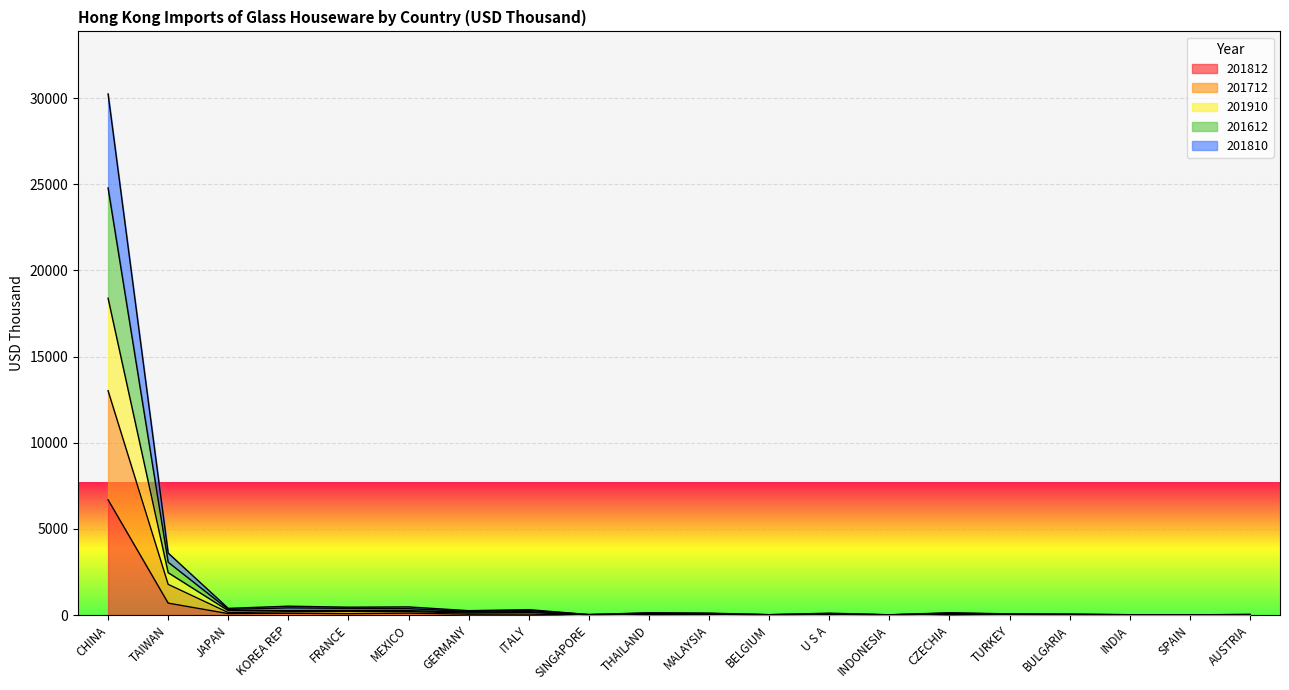

What is the maximum value for 201812?

6689.8